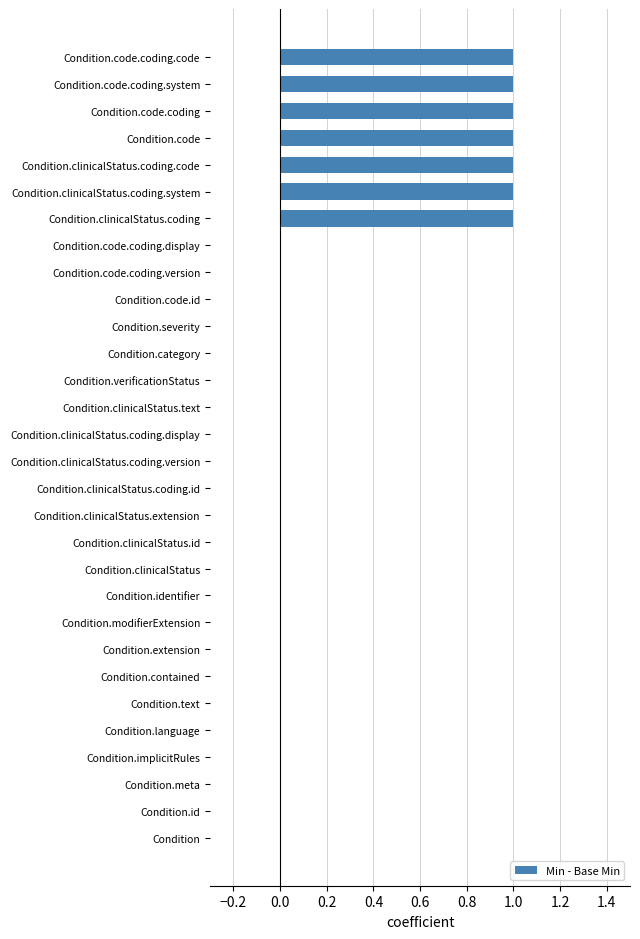

What is the maximum value shown in the chart?

1